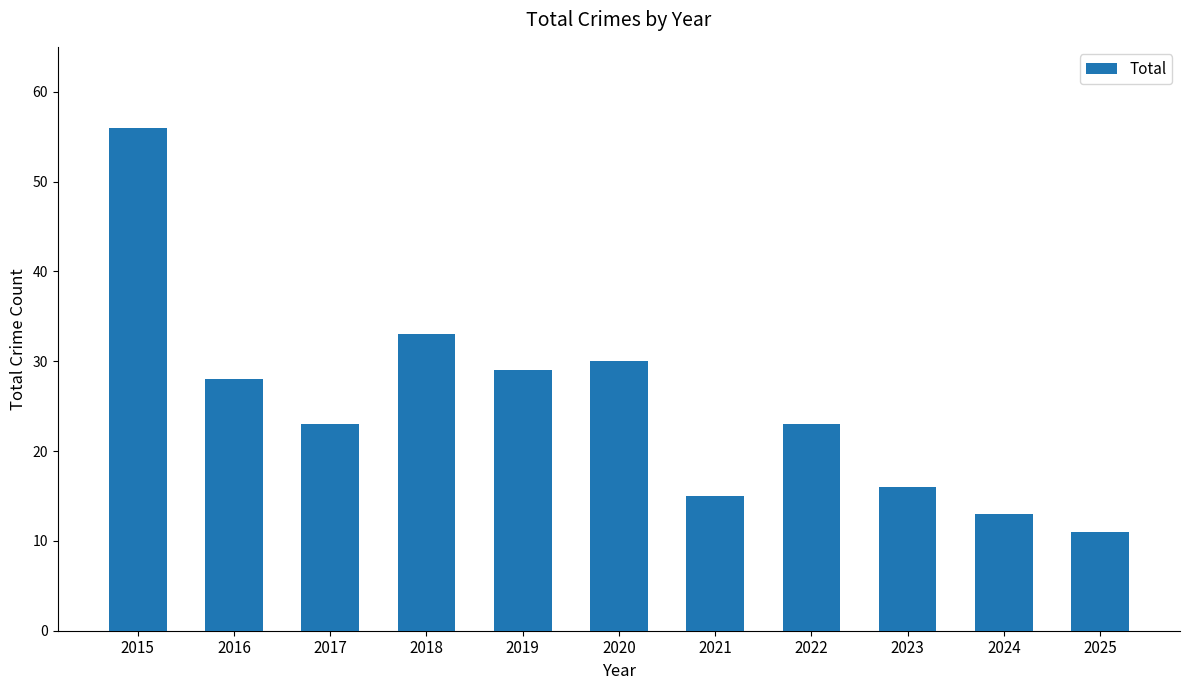

Reading right to left, transcribe all the data shown in this chart.

2025=11	2024=13	2023=16	2022=23	2021=15	2020=30	2019=29	2018=33	2017=23	2016=28	2015=56